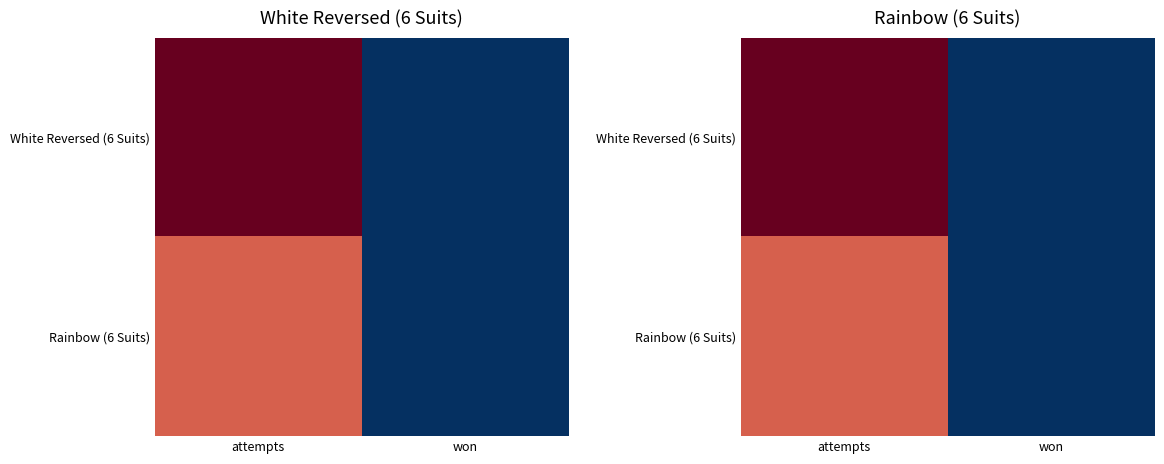

The White Reversed (6 Suits) series shows 2 at won. True or false?

False